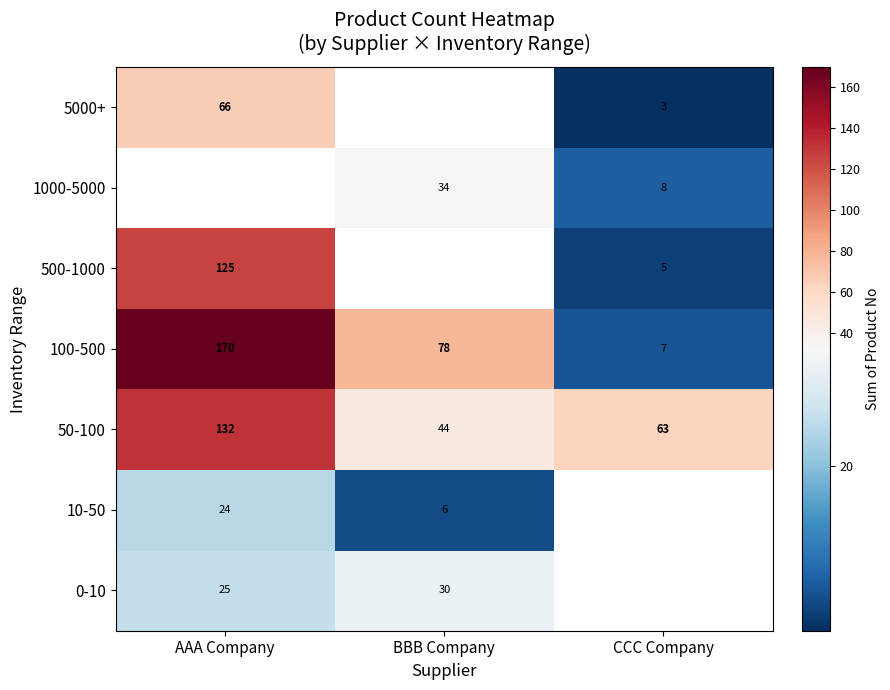

What is the difference between the maximum and minimum values in the 50-100 series?

88